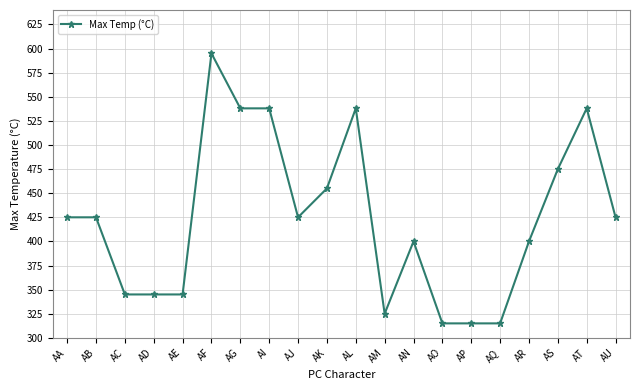

What is the value of the 13th point from the left?

400